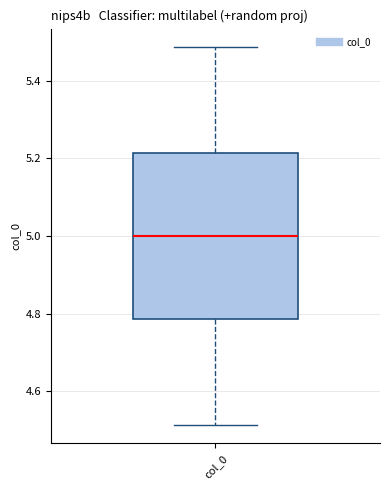

Where is the lower edge of the box for col_0 on the y-axis? The values are not printed on the chart, so give them approximately, as read against the axis.

4.78